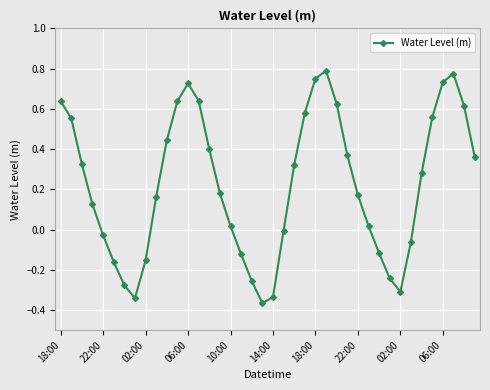

Does the chart display data point markers on the line(s)?

Yes